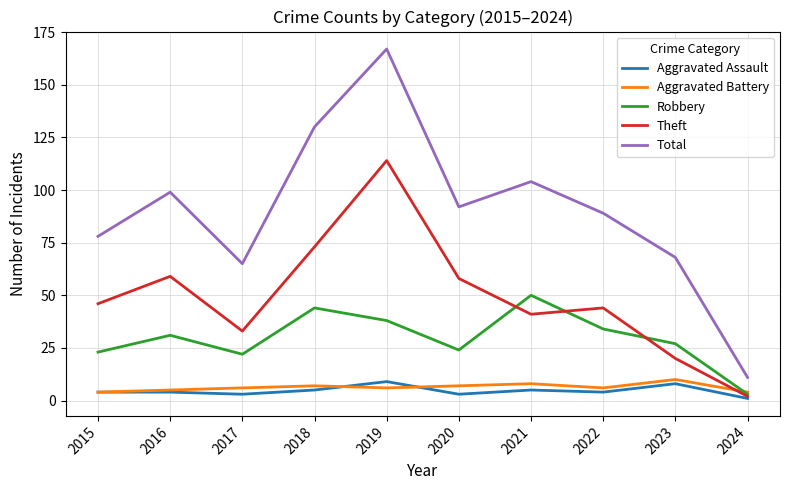

True or false: Total and Theft intersect in this chart.

False